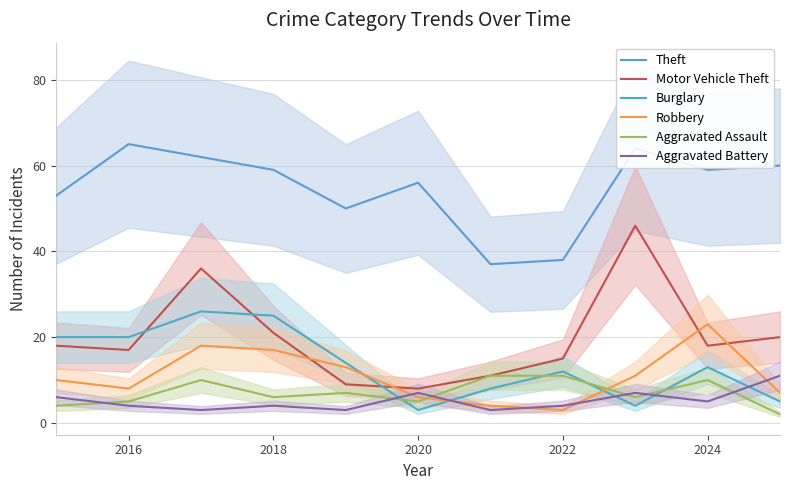

What is the smallest value displayed?

2